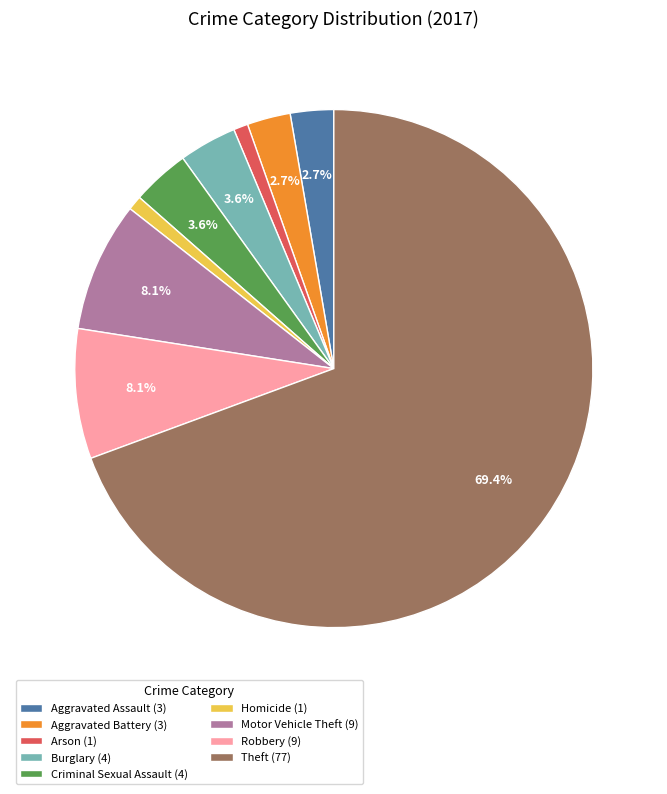

Count the number of slices in the pie.

9